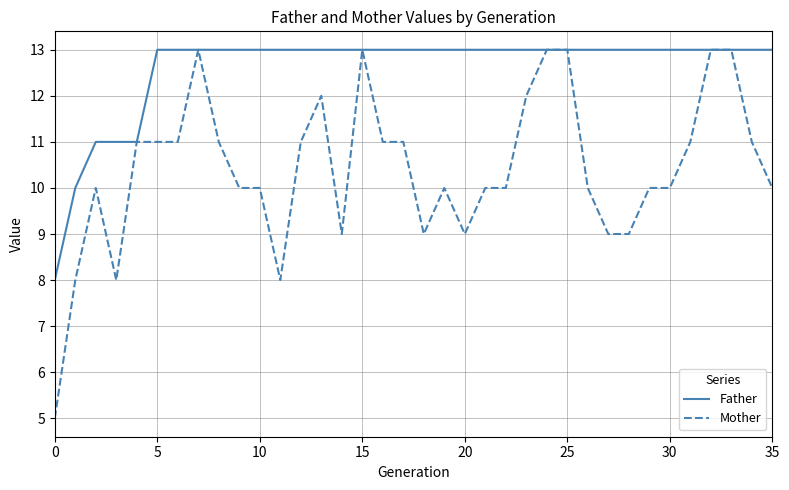

What is the minimum value for Mother?

5